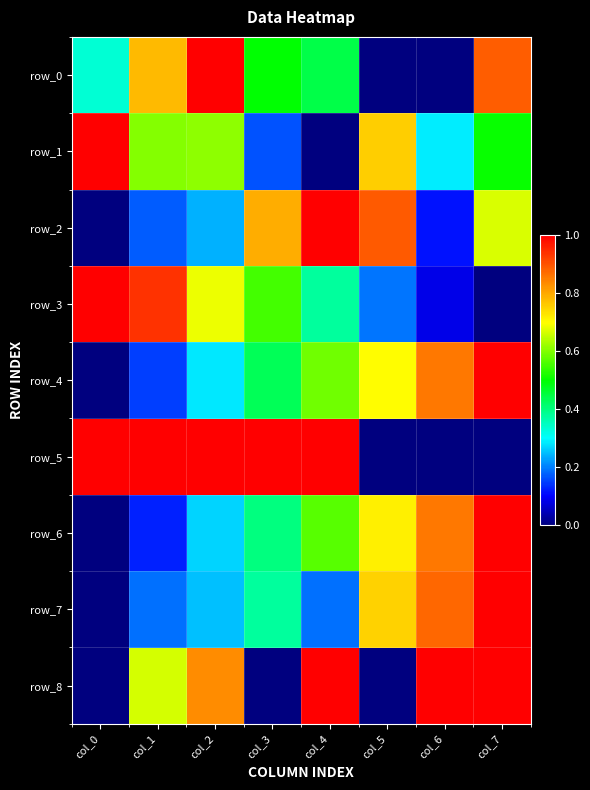

Between col_5 and col_7, which series saw the biggest shift?

row_8